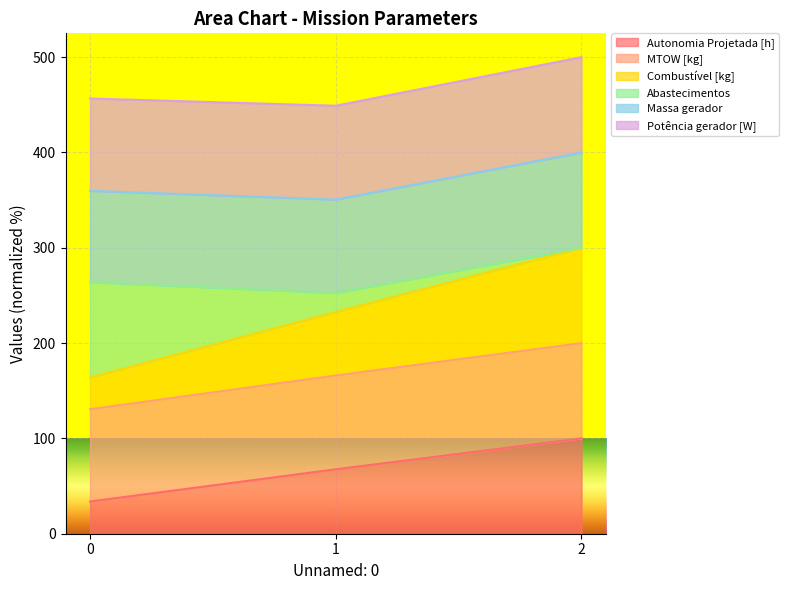

List the labels in order of Autonomia Projetada [h] value, largest first.

2, 1, 0